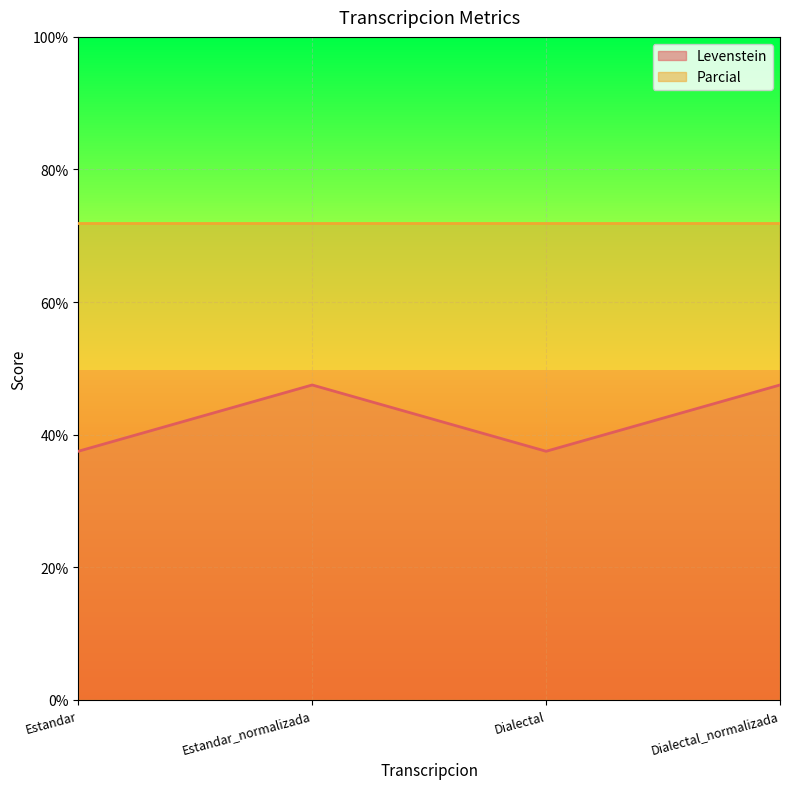

How many points are lower than both their immediate neighbors (excluding endpoints)?

1